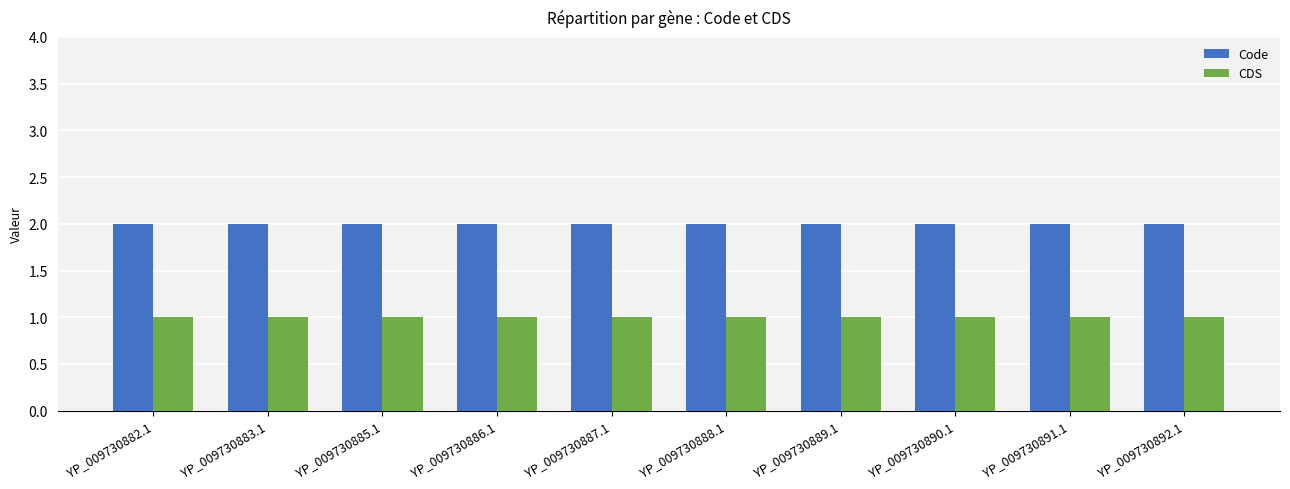

What is the spread (max minus min) of values at YP_009730888.1?

1